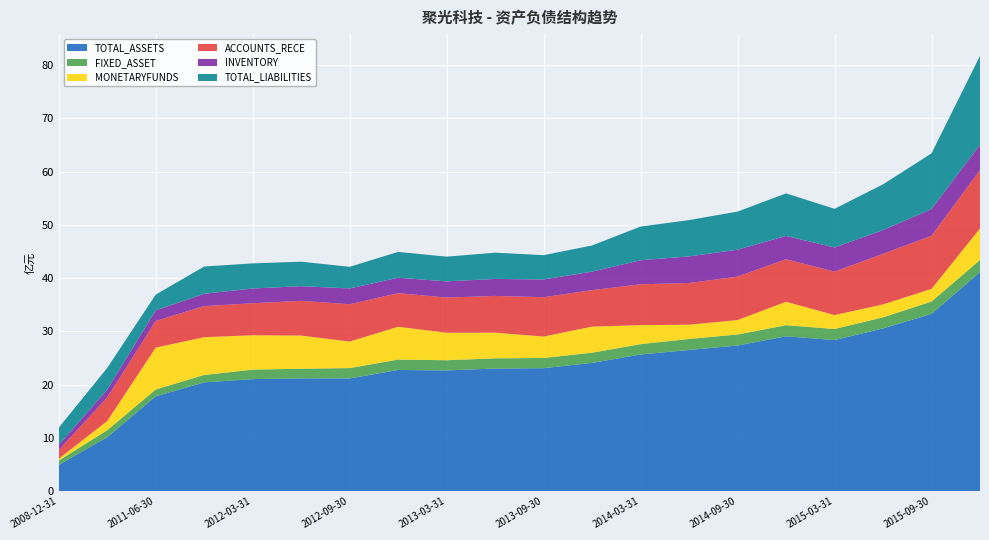

Reading left to right, extract all data points from this chart.

TOTAL_ASSETS: 2008-12-31=492365678.3	2010-12-31=1013937190.5	2011-06-30=1779792144.9	2011-09-30=2042527935.9	2012-03-31=2103192438.3	2012-06-30=2117441354.9	2012-09-30=2116306932.5	2012-12-31=2275264764.2	2013-03-31=2266507481.8	2013-06-30=2302340156.4	2013-09-30=2308572713.8	2013-12-31=2407810041.6	2014-03-31=2565386701.5	2014-06-30=2650410074.4	2014-09-30=2734449667.7	2014-12-31=2906493154.6	2015-03-31=2836412170.5	2015-06-30=3055109594.4	2015-09-30=3326866584.2	2015-12-31=4113469045.8
FIXED_ASSET: 2008-12-31=80911320.1	2010-12-31=130886018.0	2011-06-30=128947795.0	2011-09-30=138651422.2	2012-03-31=178168837.5	2012-06-30=181038542.2	2012-09-30=194304348.0	2012-12-31=194846511.7	2013-03-31=191207638.4	2013-06-30=191285284.9	2013-09-30=191236030.3	2013-12-31=191318944.7	2014-03-31=193792915.3	2014-06-30=206881972.0	2014-09-30=206226050.6	2014-12-31=209252014.7	2015-03-31=207443906.3	2015-06-30=207481496.0	2015-09-30=232257003.7	2015-12-31=226401832.8
MONETARYFUNDS: 2008-12-31=35458706.2	2010-12-31=172438983.3	2011-06-30=786016557.6	2011-09-30=709295135.9	2012-03-31=645242593.9	2012-06-30=622241849.7	2012-09-30=497732230.7	2012-12-31=615882664.8	2013-03-31=515972667.0	2013-06-30=481264734.4	2013-09-30=402922889.2	2013-12-31=489530580.4	2014-03-31=356939076.8	2014-06-30=267229585.6	2014-09-30=271635492.3	2014-12-31=439920586.5	2015-03-31=261896360.9	2015-06-30=243437213.3	2015-09-30=237911365.3	2015-12-31=592101865.1
ACCOUNTS_RECE: 2008-12-31=162410413.2	2010-12-31=442874520.1	2011-06-30=499969975.9	2011-09-30=583712099.8	2012-03-31=600666675.5	2012-06-30=652386081.5	2012-09-30=700574996.4	2012-12-31=630544667.3	2013-03-31=660529227.0	2013-06-30=690349223.0	2013-09-30=738556252.4	2013-12-31=685033257.5	2014-03-31=767099044.2	2014-06-30=782549537.5	2014-09-30=816001394.5	2014-12-31=797859464.5	2015-03-31=815889842.3	2015-06-30=949347734.1	2015-09-30=996781700.4	2015-12-31=1097587023.6
INVENTORY: 2008-12-31=96328985.0	2010-12-31=147517781.3	2011-06-30=198540521.2	2011-09-30=231761150.5	2012-03-31=277242884.0	2012-06-30=274923269.6	2012-09-30=295997716.9	2012-12-31=289937692.5	2013-03-31=303965668.7	2013-06-30=317993148.1	2013-09-30=332566238.6	2013-12-31=347496316.1	2014-03-31=451270280.0	2014-06-30=500099798.8	2014-09-30=504329147.5	2014-12-31=437811425.0	2015-03-31=452707894.7	2015-06-30=445638193.9	2015-09-30=500861256.2	2015-12-31=475448849.9
TOTAL_LIABILITIES: 2008-12-31=324153579.4	2010-12-31=406045219.7	2011-06-30=296020988.1	2011-09-30=511009194.6	2012-03-31=471281563.4	2012-06-30=459620593.3	2012-09-30=406191064.7	2012-12-31=484877357.5	2013-03-31=463460754.8	2013-06-30=493511319.2	2013-09-30=455959778.9	2013-12-31=490857693.9	2014-03-31=632410923.7	2014-06-30=681147163.7	2014-09-30=715372385.7	2014-12-31=797801217.0	2015-03-31=725812193.8	2015-06-30=858009025.9	2015-09-30=1046306393.5	2015-12-31=1665790447.0